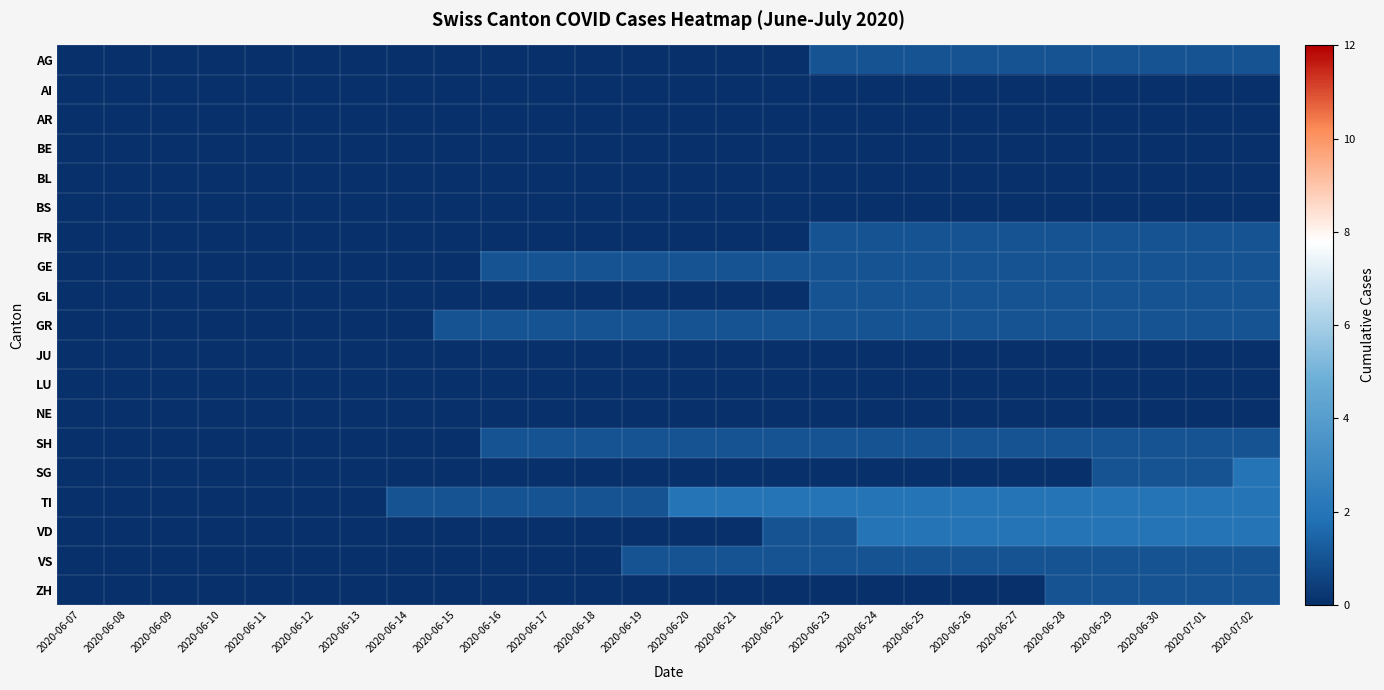

Reading right to left, extract all data points from this chart.

AG: 2020-07-02=1	2020-07-01=1	2020-06-30=1	2020-06-29=1	2020-06-28=1	2020-06-27=1	2020-06-26=1	2020-06-25=1	2020-06-24=1	2020-06-23=1	2020-06-22=0	2020-06-21=0	2020-06-20=0	2020-06-19=0	2020-06-18=0	2020-06-17=0	2020-06-16=0	2020-06-15=0	2020-06-14=0	2020-06-13=0	2020-06-12=0	2020-06-11=0	2020-06-10=0	2020-06-09=0	2020-06-08=0	2020-06-07=0
AI: 2020-07-02=0	2020-07-01=0	2020-06-30=0	2020-06-29=0	2020-06-28=0	2020-06-27=0	2020-06-26=0	2020-06-25=0	2020-06-24=0	2020-06-23=0	2020-06-22=0	2020-06-21=0	2020-06-20=0	2020-06-19=0	2020-06-18=0	2020-06-17=0	2020-06-16=0	2020-06-15=0	2020-06-14=0	2020-06-13=0	2020-06-12=0	2020-06-11=0	2020-06-10=0	2020-06-09=0	2020-06-08=0	2020-06-07=0
AR: 2020-07-02=0	2020-07-01=0	2020-06-30=0	2020-06-29=0	2020-06-28=0	2020-06-27=0	2020-06-26=0	2020-06-25=0	2020-06-24=0	2020-06-23=0	2020-06-22=0	2020-06-21=0	2020-06-20=0	2020-06-19=0	2020-06-18=0	2020-06-17=0	2020-06-16=0	2020-06-15=0	2020-06-14=0	2020-06-13=0	2020-06-12=0	2020-06-11=0	2020-06-10=0	2020-06-09=0	2020-06-08=0	2020-06-07=0
BE: 2020-07-02=0	2020-07-01=0	2020-06-30=0	2020-06-29=0	2020-06-28=0	2020-06-27=0	2020-06-26=0	2020-06-25=0	2020-06-24=0	2020-06-23=0	2020-06-22=0	2020-06-21=0	2020-06-20=0	2020-06-19=0	2020-06-18=0	2020-06-17=0	2020-06-16=0	2020-06-15=0	2020-06-14=0	2020-06-13=0	2020-06-12=0	2020-06-11=0	2020-06-10=0	2020-06-09=0	2020-06-08=0	2020-06-07=0
BL: 2020-07-02=0	2020-07-01=0	2020-06-30=0	2020-06-29=0	2020-06-28=0	2020-06-27=0	2020-06-26=0	2020-06-25=0	2020-06-24=0	2020-06-23=0	2020-06-22=0	2020-06-21=0	2020-06-20=0	2020-06-19=0	2020-06-18=0	2020-06-17=0	2020-06-16=0	2020-06-15=0	2020-06-14=0	2020-06-13=0	2020-06-12=0	2020-06-11=0	2020-06-10=0	2020-06-09=0	2020-06-08=0	2020-06-07=0
BS: 2020-07-02=0	2020-07-01=0	2020-06-30=0	2020-06-29=0	2020-06-28=0	2020-06-27=0	2020-06-26=0	2020-06-25=0	2020-06-24=0	2020-06-23=0	2020-06-22=0	2020-06-21=0	2020-06-20=0	2020-06-19=0	2020-06-18=0	2020-06-17=0	2020-06-16=0	2020-06-15=0	2020-06-14=0	2020-06-13=0	2020-06-12=0	2020-06-11=0	2020-06-10=0	2020-06-09=0	2020-06-08=0	2020-06-07=0
FR: 2020-07-02=1	2020-07-01=1	2020-06-30=1	2020-06-29=1	2020-06-28=1	2020-06-27=1	2020-06-26=1	2020-06-25=1	2020-06-24=1	2020-06-23=1	2020-06-22=0	2020-06-21=0	2020-06-20=0	2020-06-19=0	2020-06-18=0	2020-06-17=0	2020-06-16=0	2020-06-15=0	2020-06-14=0	2020-06-13=0	2020-06-12=0	2020-06-11=0	2020-06-10=0	2020-06-09=0	2020-06-08=0	2020-06-07=0
GE: 2020-07-02=1	2020-07-01=1	2020-06-30=1	2020-06-29=1	2020-06-28=1	2020-06-27=1	2020-06-26=1	2020-06-25=1	2020-06-24=1	2020-06-23=1	2020-06-22=1	2020-06-21=1	2020-06-20=1	2020-06-19=1	2020-06-18=1	2020-06-17=1	2020-06-16=1	2020-06-15=0	2020-06-14=0	2020-06-13=0	2020-06-12=0	2020-06-11=0	2020-06-10=0	2020-06-09=0	2020-06-08=0	2020-06-07=0
GL: 2020-07-02=1	2020-07-01=1	2020-06-30=1	2020-06-29=1	2020-06-28=1	2020-06-27=1	2020-06-26=1	2020-06-25=1	2020-06-24=1	2020-06-23=1	2020-06-22=0	2020-06-21=0	2020-06-20=0	2020-06-19=0	2020-06-18=0	2020-06-17=0	2020-06-16=0	2020-06-15=0	2020-06-14=0	2020-06-13=0	2020-06-12=0	2020-06-11=0	2020-06-10=0	2020-06-09=0	2020-06-08=0	2020-06-07=0
GR: 2020-07-02=1	2020-07-01=1	2020-06-30=1	2020-06-29=1	2020-06-28=1	2020-06-27=1	2020-06-26=1	2020-06-25=1	2020-06-24=1	2020-06-23=1	2020-06-22=1	2020-06-21=1	2020-06-20=1	2020-06-19=1	2020-06-18=1	2020-06-17=1	2020-06-16=1	2020-06-15=1	2020-06-14=0	2020-06-13=0	2020-06-12=0	2020-06-11=0	2020-06-10=0	2020-06-09=0	2020-06-08=0	2020-06-07=0
JU: 2020-07-02=0	2020-07-01=0	2020-06-30=0	2020-06-29=0	2020-06-28=0	2020-06-27=0	2020-06-26=0	2020-06-25=0	2020-06-24=0	2020-06-23=0	2020-06-22=0	2020-06-21=0	2020-06-20=0	2020-06-19=0	2020-06-18=0	2020-06-17=0	2020-06-16=0	2020-06-15=0	2020-06-14=0	2020-06-13=0	2020-06-12=0	2020-06-11=0	2020-06-10=0	2020-06-09=0	2020-06-08=0	2020-06-07=0
LU: 2020-07-02=0	2020-07-01=0	2020-06-30=0	2020-06-29=0	2020-06-28=0	2020-06-27=0	2020-06-26=0	2020-06-25=0	2020-06-24=0	2020-06-23=0	2020-06-22=0	2020-06-21=0	2020-06-20=0	2020-06-19=0	2020-06-18=0	2020-06-17=0	2020-06-16=0	2020-06-15=0	2020-06-14=0	2020-06-13=0	2020-06-12=0	2020-06-11=0	2020-06-10=0	2020-06-09=0	2020-06-08=0	2020-06-07=0
NE: 2020-07-02=0	2020-07-01=0	2020-06-30=0	2020-06-29=0	2020-06-28=0	2020-06-27=0	2020-06-26=0	2020-06-25=0	2020-06-24=0	2020-06-23=0	2020-06-22=0	2020-06-21=0	2020-06-20=0	2020-06-19=0	2020-06-18=0	2020-06-17=0	2020-06-16=0	2020-06-15=0	2020-06-14=0	2020-06-13=0	2020-06-12=0	2020-06-11=0	2020-06-10=0	2020-06-09=0	2020-06-08=0	2020-06-07=0
SH: 2020-07-02=1	2020-07-01=1	2020-06-30=1	2020-06-29=1	2020-06-28=1	2020-06-27=1	2020-06-26=1	2020-06-25=1	2020-06-24=1	2020-06-23=1	2020-06-22=1	2020-06-21=1	2020-06-20=1	2020-06-19=1	2020-06-18=1	2020-06-17=1	2020-06-16=1	2020-06-15=0	2020-06-14=0	2020-06-13=0	2020-06-12=0	2020-06-11=0	2020-06-10=0	2020-06-09=0	2020-06-08=0	2020-06-07=0
SG: 2020-07-02=2	2020-07-01=1	2020-06-30=1	2020-06-29=1	2020-06-28=0	2020-06-27=0	2020-06-26=0	2020-06-25=0	2020-06-24=0	2020-06-23=0	2020-06-22=0	2020-06-21=0	2020-06-20=0	2020-06-19=0	2020-06-18=0	2020-06-17=0	2020-06-16=0	2020-06-15=0	2020-06-14=0	2020-06-13=0	2020-06-12=0	2020-06-11=0	2020-06-10=0	2020-06-09=0	2020-06-08=0	2020-06-07=0
TI: 2020-07-02=2	2020-07-01=2	2020-06-30=2	2020-06-29=2	2020-06-28=2	2020-06-27=2	2020-06-26=2	2020-06-25=2	2020-06-24=2	2020-06-23=2	2020-06-22=2	2020-06-21=2	2020-06-20=2	2020-06-19=1	2020-06-18=1	2020-06-17=1	2020-06-16=1	2020-06-15=1	2020-06-14=1	2020-06-13=0	2020-06-12=0	2020-06-11=0	2020-06-10=0	2020-06-09=0	2020-06-08=0	2020-06-07=0
VD: 2020-07-02=2	2020-07-01=2	2020-06-30=2	2020-06-29=2	2020-06-28=2	2020-06-27=2	2020-06-26=2	2020-06-25=2	2020-06-24=2	2020-06-23=1	2020-06-22=1	2020-06-21=0	2020-06-20=0	2020-06-19=0	2020-06-18=0	2020-06-17=0	2020-06-16=0	2020-06-15=0	2020-06-14=0	2020-06-13=0	2020-06-12=0	2020-06-11=0	2020-06-10=0	2020-06-09=0	2020-06-08=0	2020-06-07=0
VS: 2020-07-02=1	2020-07-01=1	2020-06-30=1	2020-06-29=1	2020-06-28=1	2020-06-27=1	2020-06-26=1	2020-06-25=1	2020-06-24=1	2020-06-23=1	2020-06-22=1	2020-06-21=1	2020-06-20=1	2020-06-19=1	2020-06-18=0	2020-06-17=0	2020-06-16=0	2020-06-15=0	2020-06-14=0	2020-06-13=0	2020-06-12=0	2020-06-11=0	2020-06-10=0	2020-06-09=0	2020-06-08=0	2020-06-07=0
ZH: 2020-07-02=1	2020-07-01=1	2020-06-30=1	2020-06-29=1	2020-06-28=1	2020-06-27=0	2020-06-26=0	2020-06-25=0	2020-06-24=0	2020-06-23=0	2020-06-22=0	2020-06-21=0	2020-06-20=0	2020-06-19=0	2020-06-18=0	2020-06-17=0	2020-06-16=0	2020-06-15=0	2020-06-14=0	2020-06-13=0	2020-06-12=0	2020-06-11=0	2020-06-10=0	2020-06-09=0	2020-06-08=0	2020-06-07=0